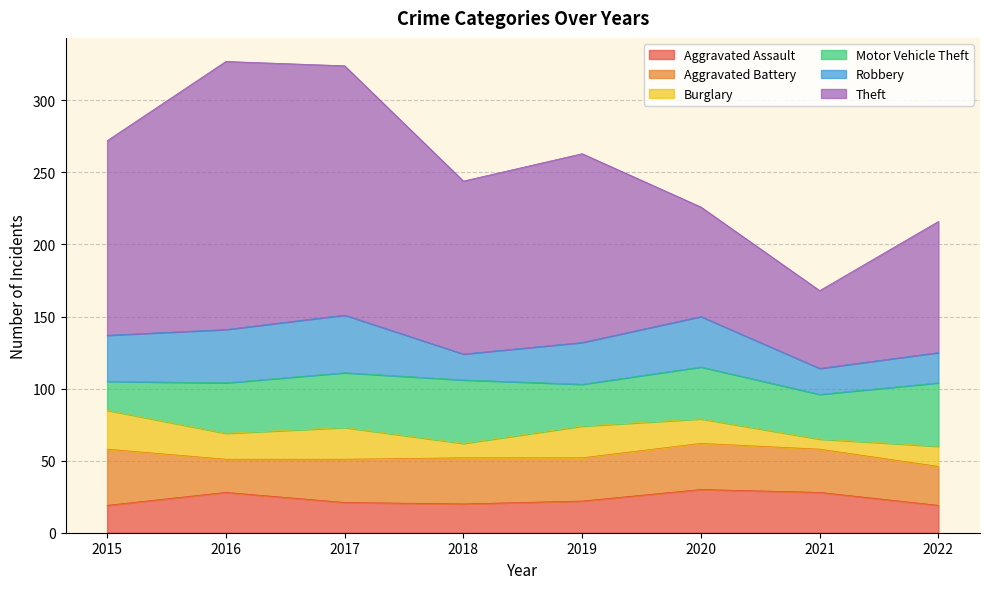

Where is the first local minimum for Aggravated Assault?

2018